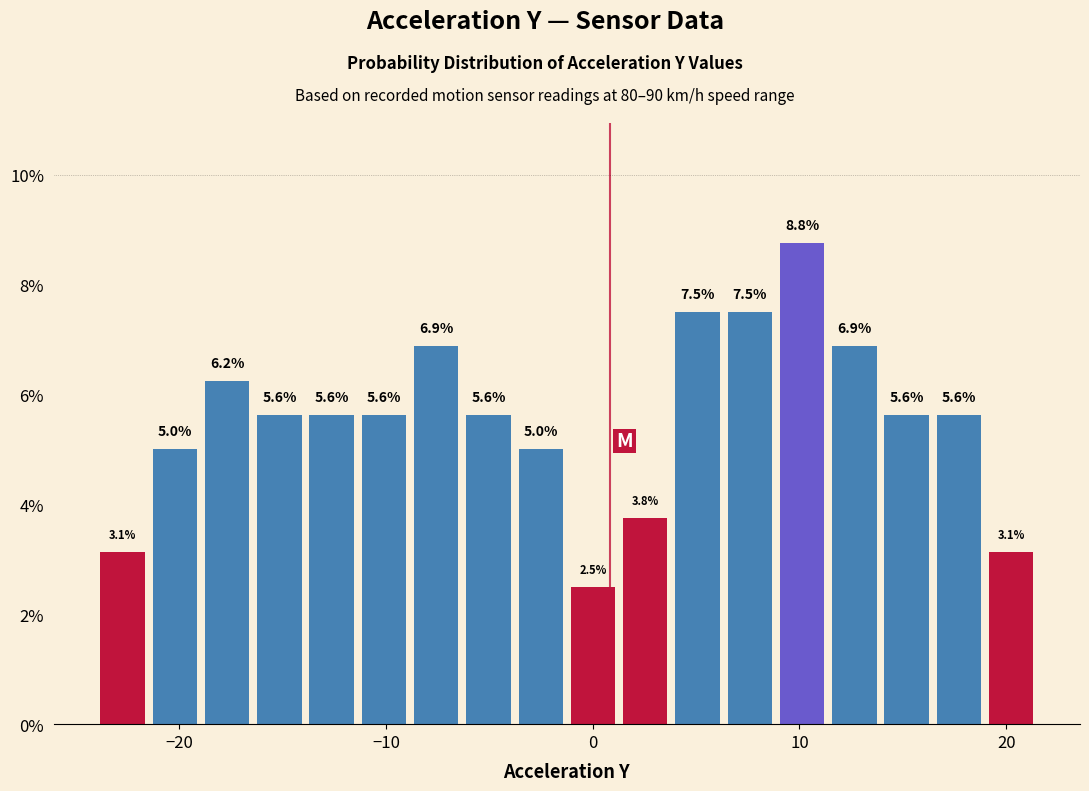

Read against the x-axis, roughly where is the centre of the tallest bar?

10